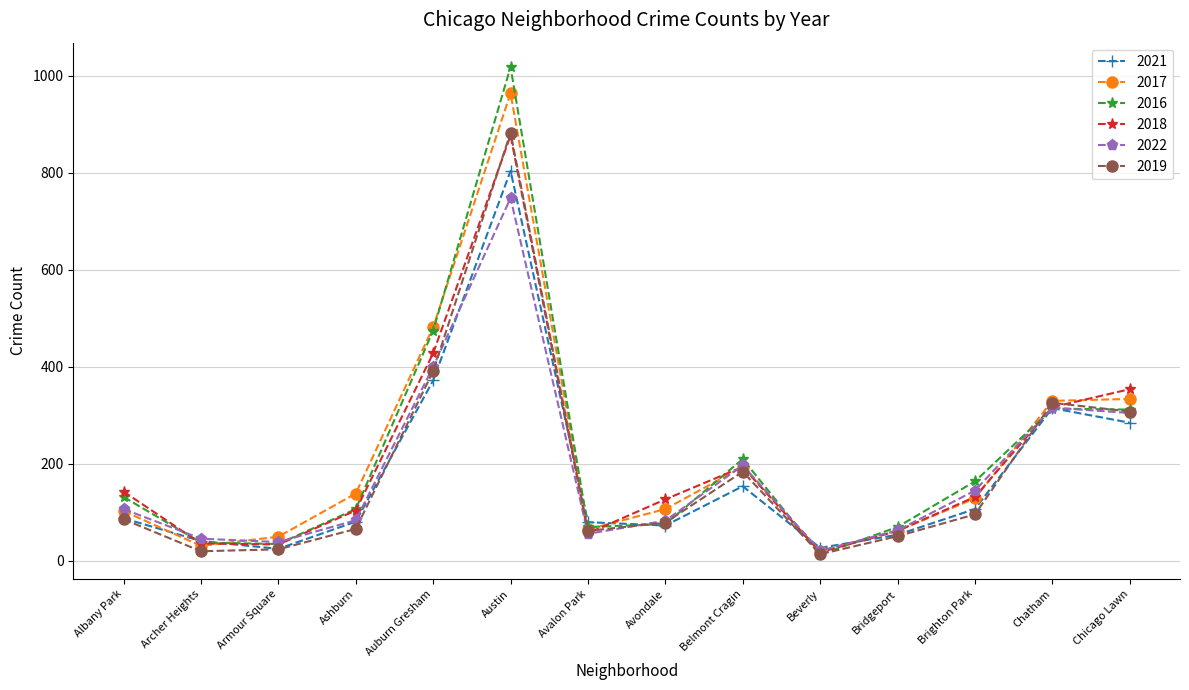

What is the maximum value for 2019?

883